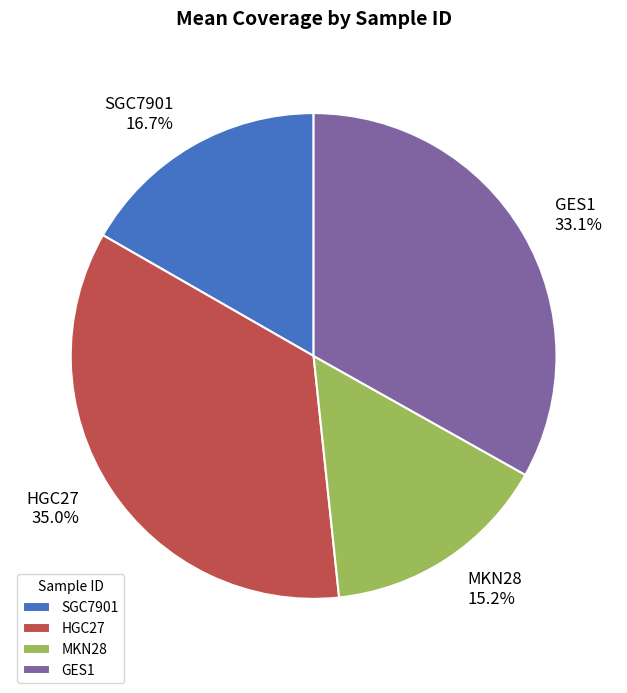

What percentage is the GES1 slice, to the nearest percent?

33%